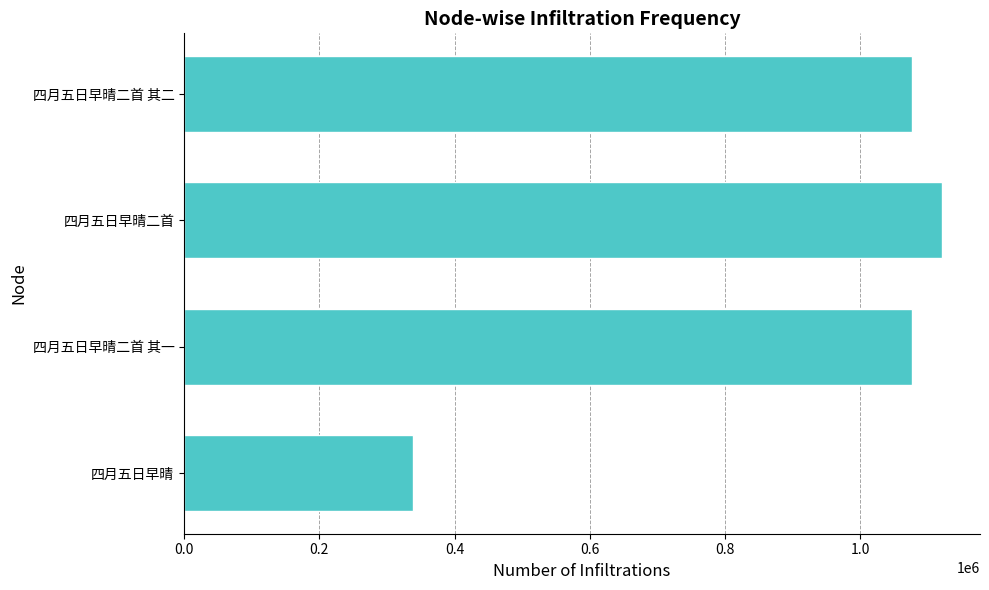

What is the average value?

902720